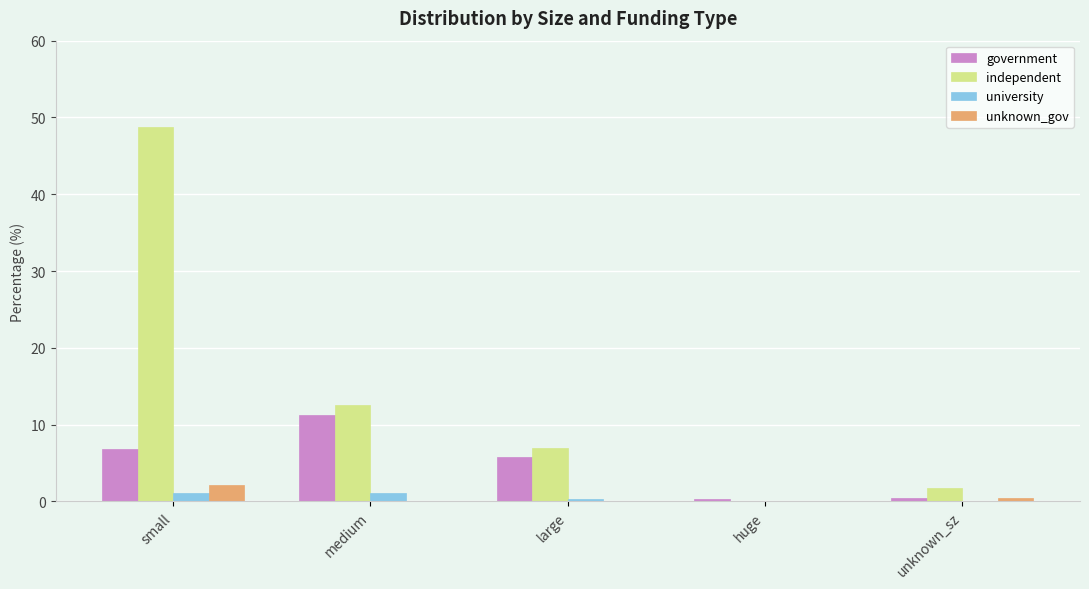

Does the chart contain stacked bars?

No